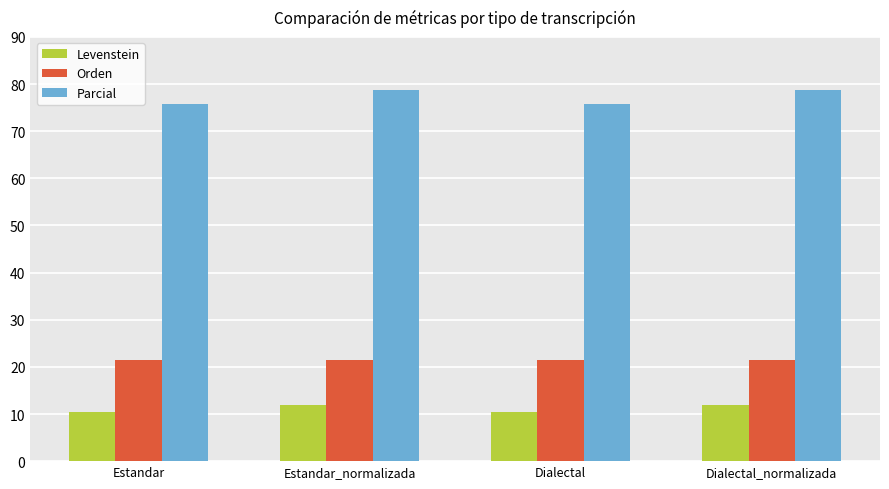

Which series has the largest range (max minus min)?

Parcial